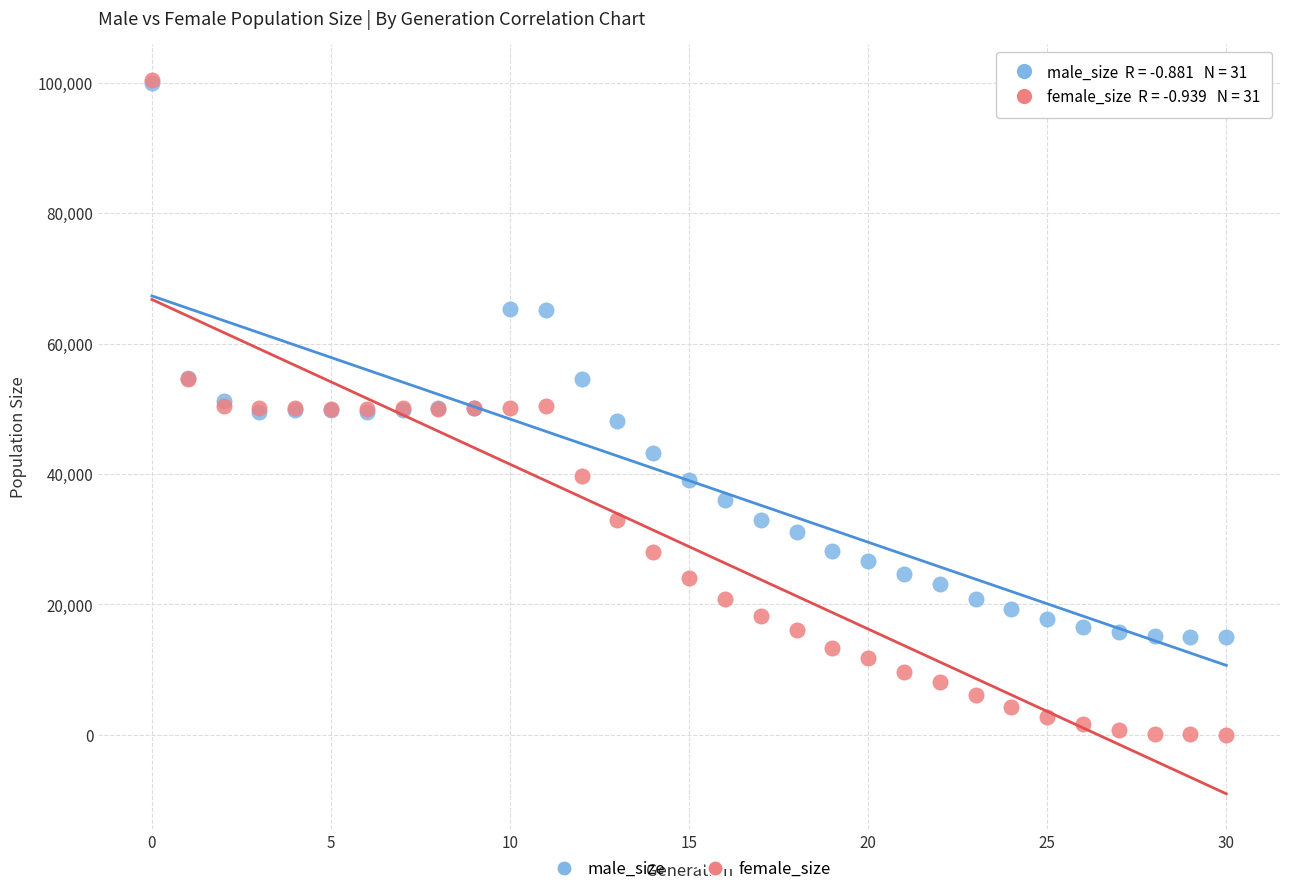

Which series contains the lowest Y value?

female_size